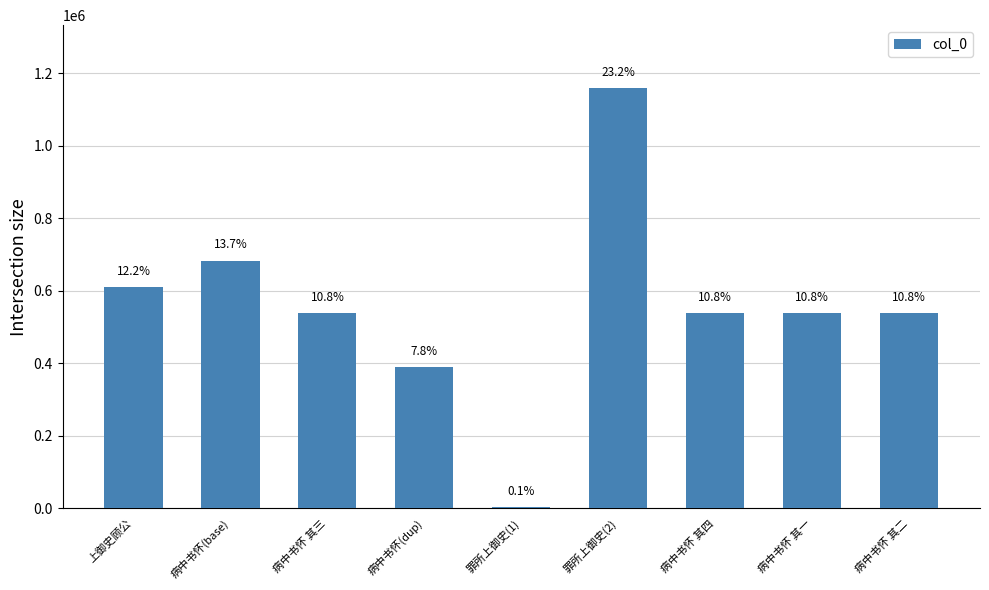

What position from the right is 病中书怀 其四?

3